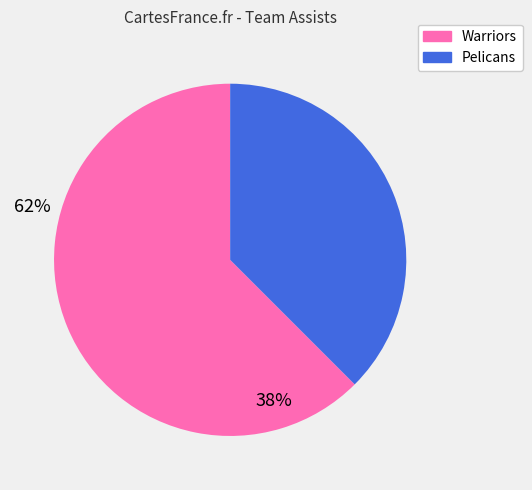

True or false: Pelicans accounts for 43% of the total.

False